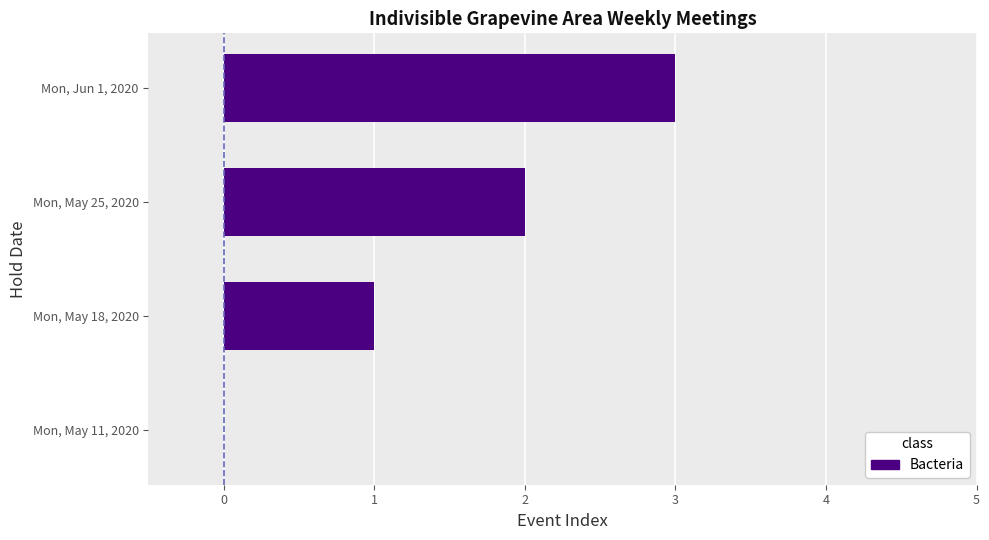

Between Mon, May 11, 2020 and Mon, Jun 1, 2020, which is larger?

Mon, Jun 1, 2020